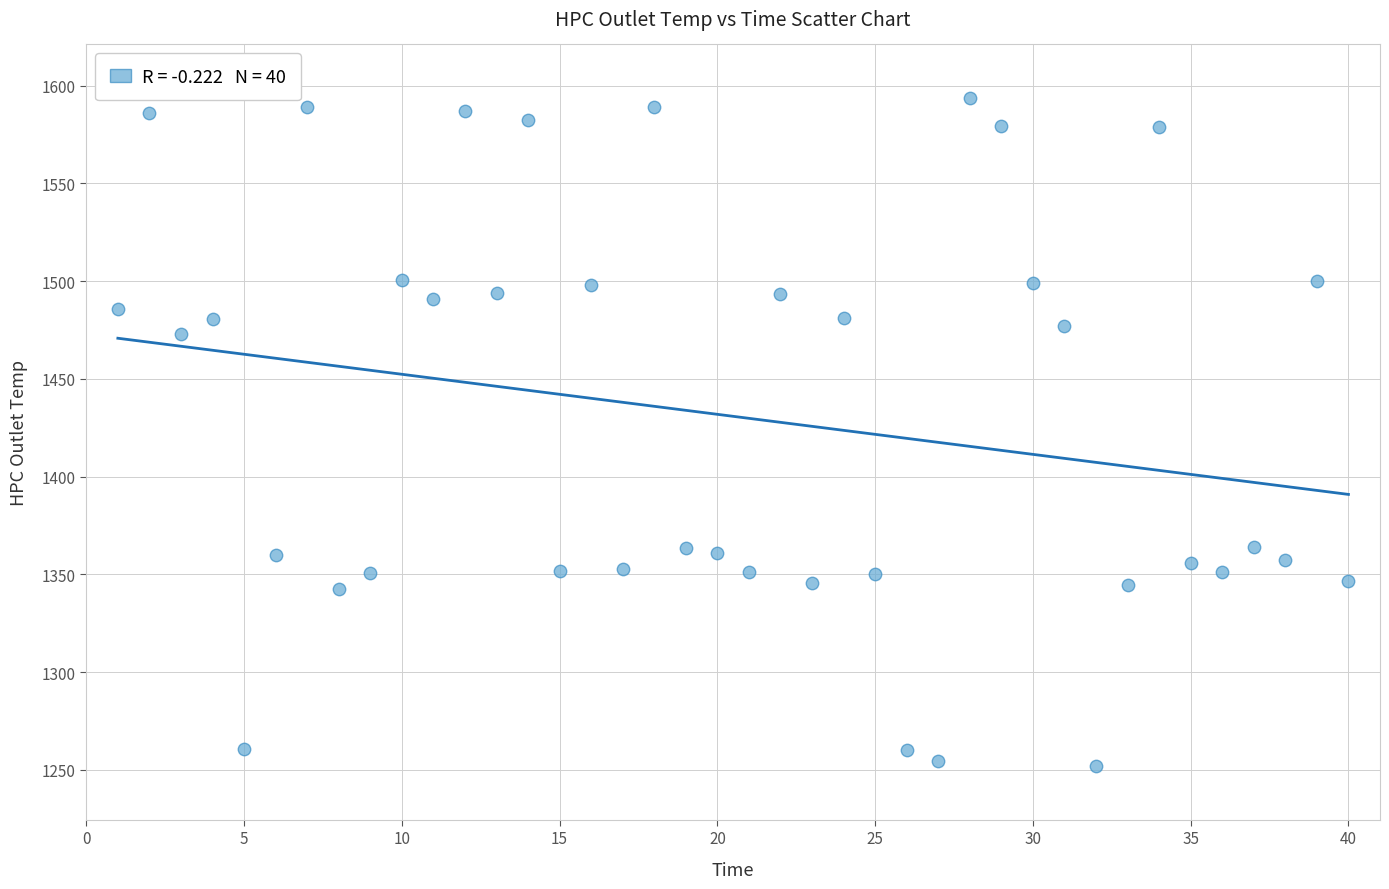

What is the range of X values (max minus min)?

39.0